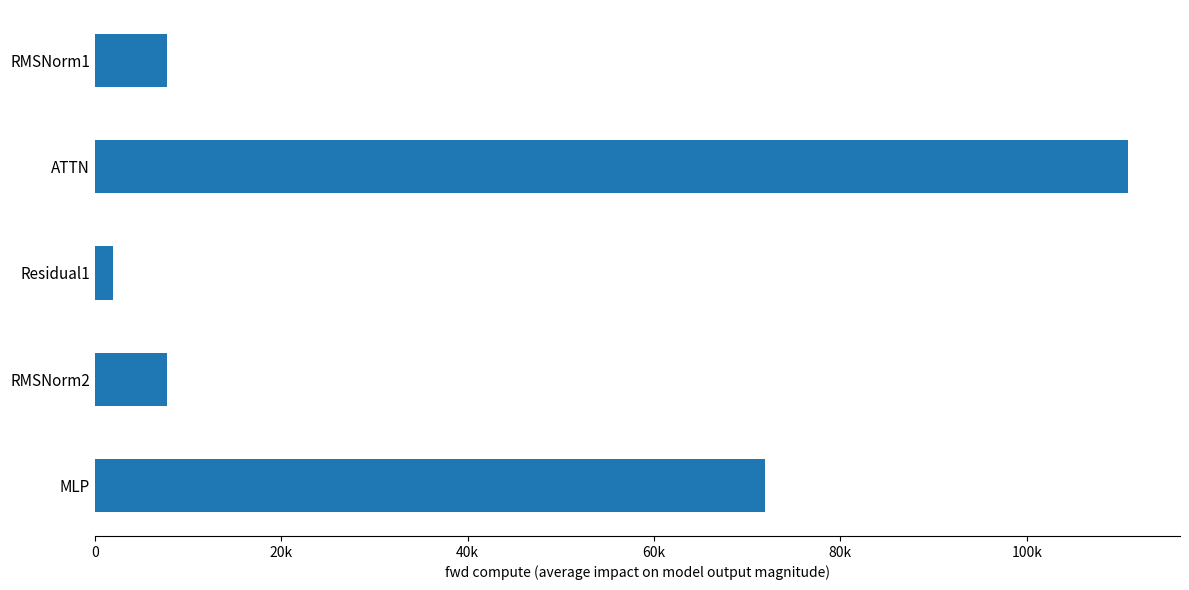

What is the maximum value shown in the chart?

110898.4